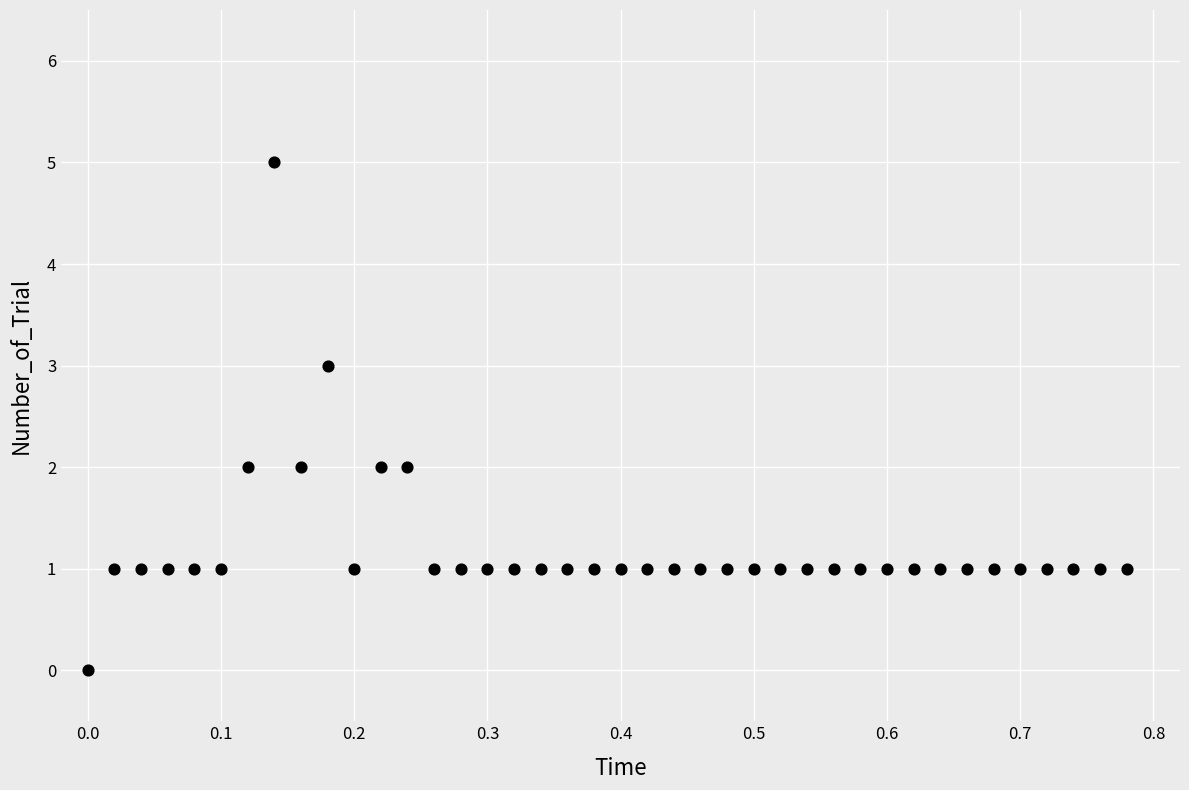

What is the range of Y values (max minus min)?

5